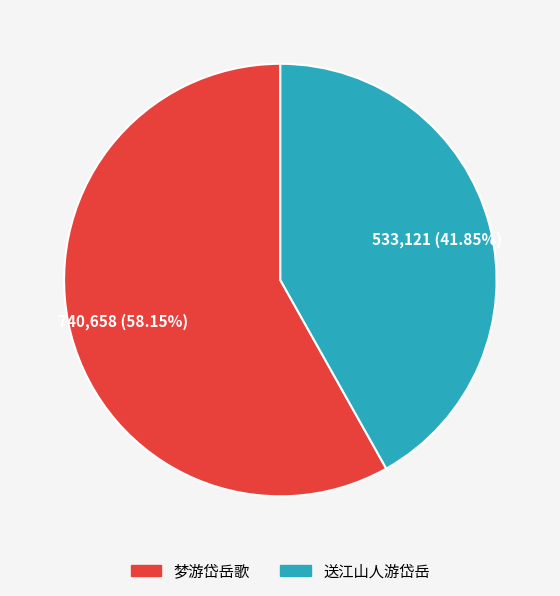

Which slice is the smallest?

送江山人游岱岳